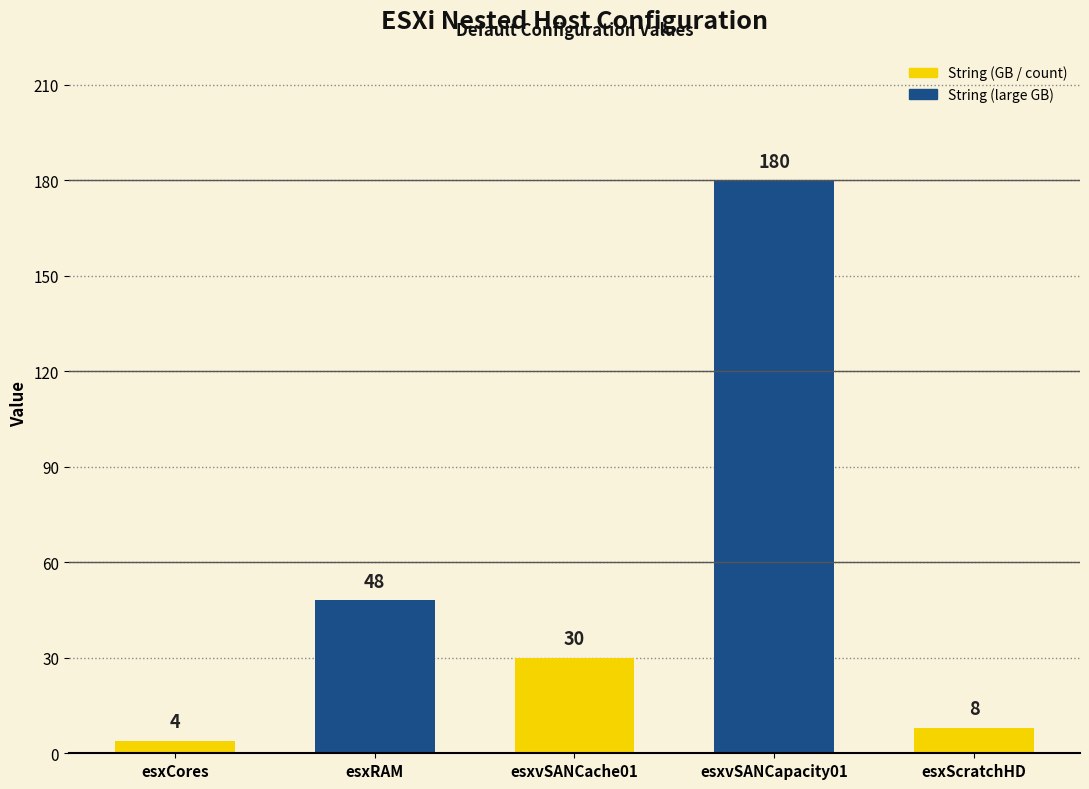

True or false: the data shows 30 at esxvSANCache01.

True